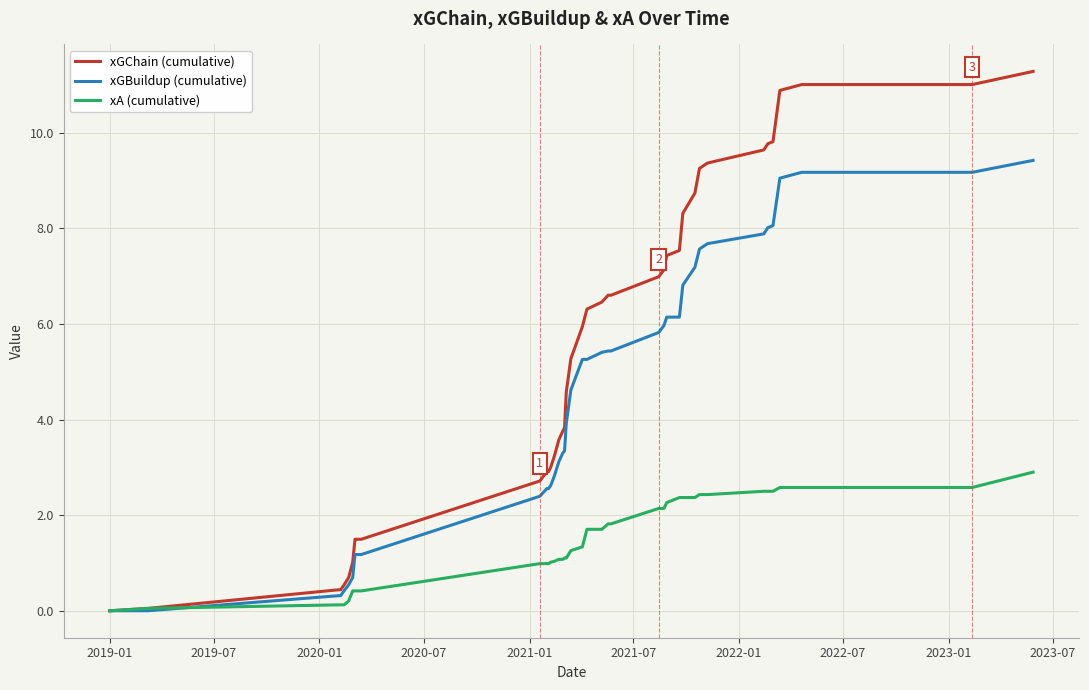

Which series has the largest total across all categories?

xGChain (cumulative)